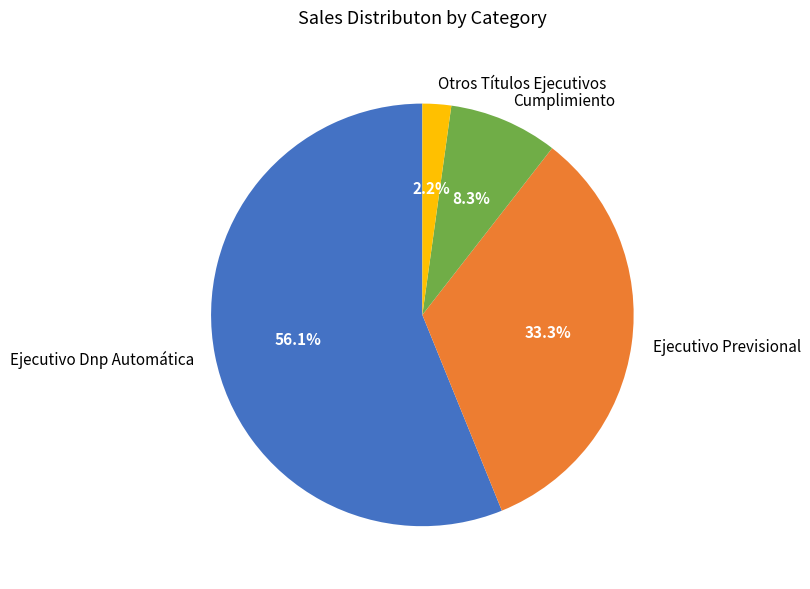

To the nearest percent, what is the average slice percentage?

25%